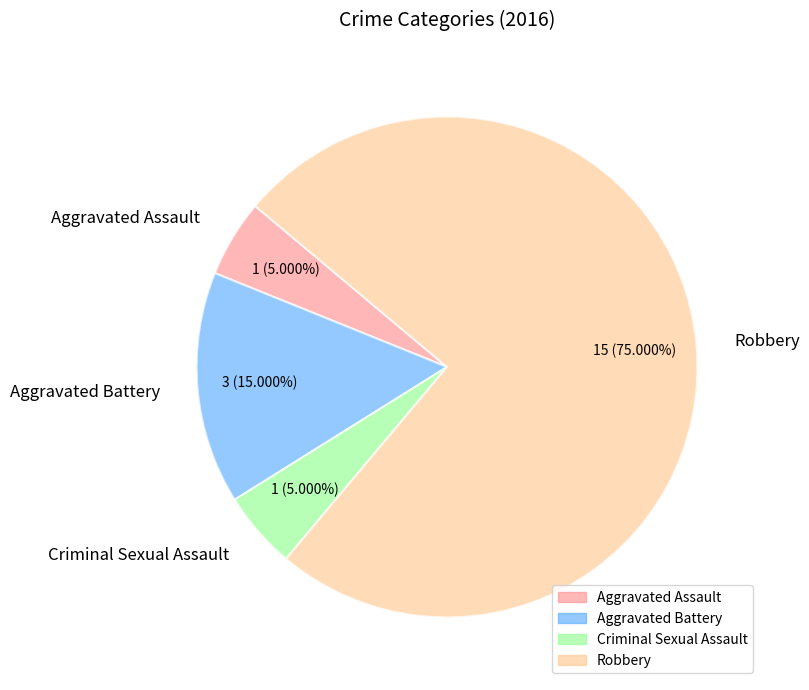

Is the sum of Criminal Sexual Assault and Aggravated Battery greater than half?

No